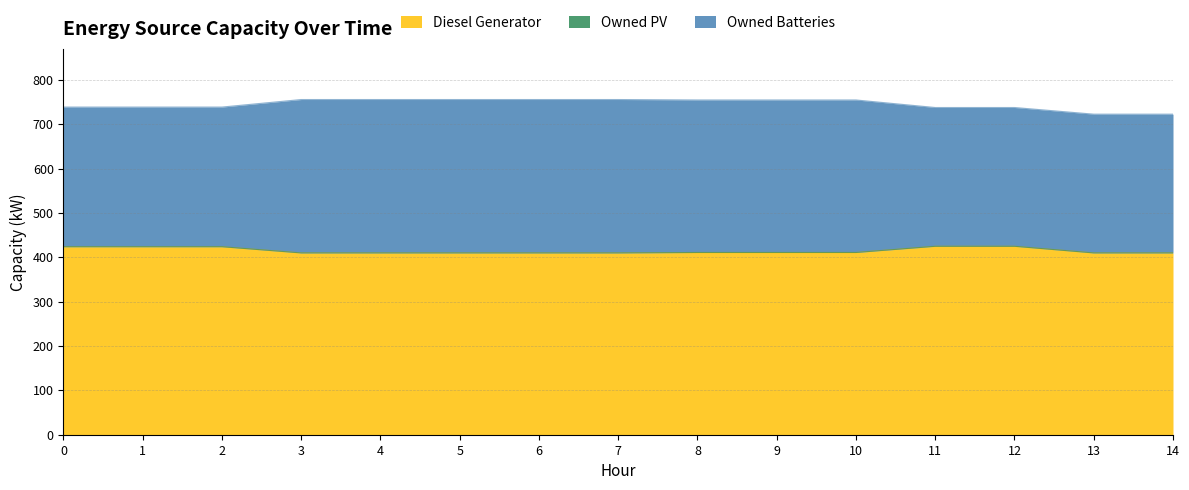

List the labels in order of Owned Batteries value, smallest first.

11, 12, 13, 14, 0, 1, 2, 8, 9, 10, 3, 4, 5, 6, 7